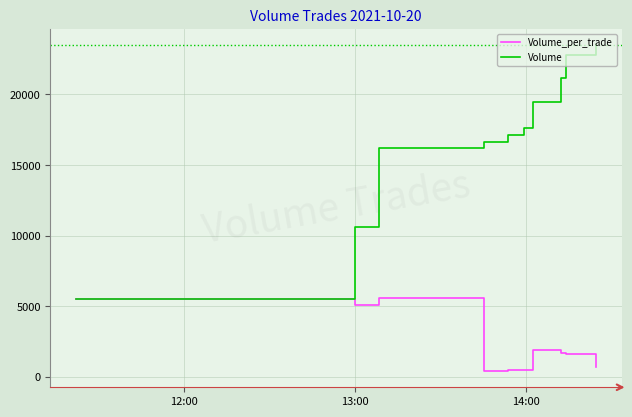

Which series has the widest spread of values?

Volume